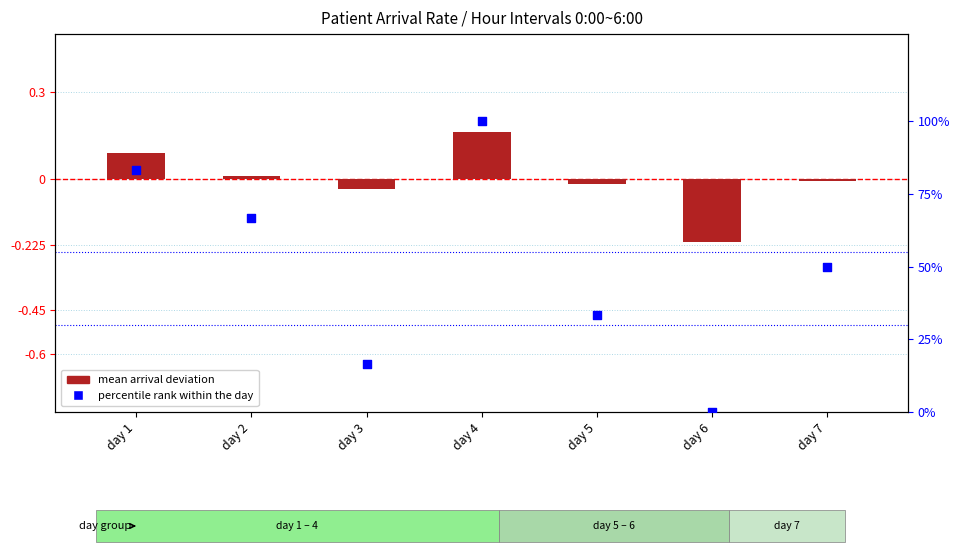

Is the value of mean arrival deviation at day 2 greater than the value of percentile rank within the day at day 7?

No